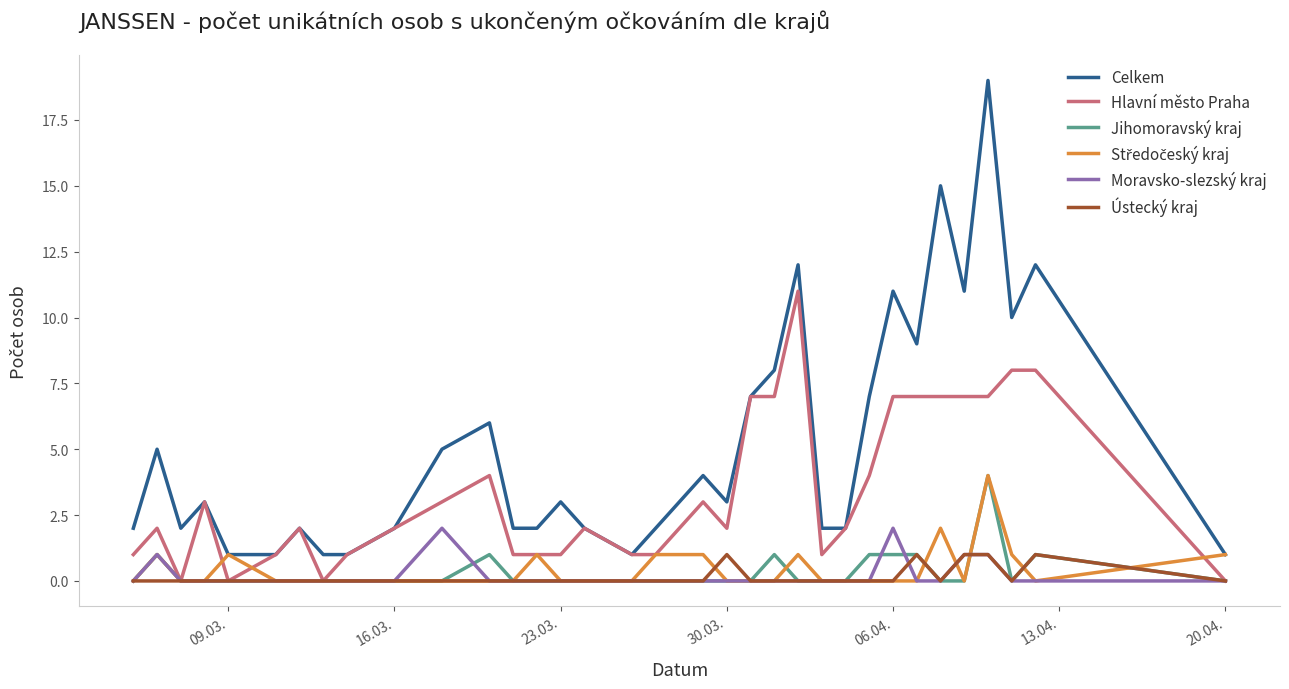

Which series has the largest total across all categories?

Celkem